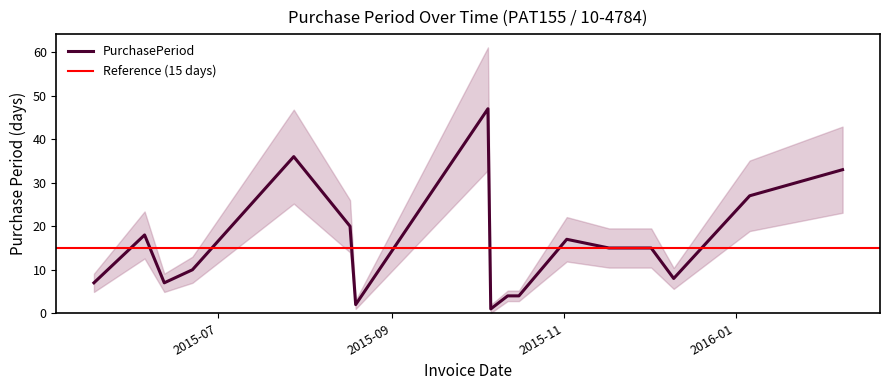

List the labels in order of value, smallest first.

2015-10-06, 2015-08-19, 2015-10-08, 2015-10-12, 2015-10-16, 2015-05-18, 2015-06-12, 2015-12-10, 2015-06-22, 2015-11-17, 2015-12-02, 2015-11-02, 2015-06-05, 2015-08-17, 2016-01-06, 2016-02-08, 2015-07-28, 2015-10-05